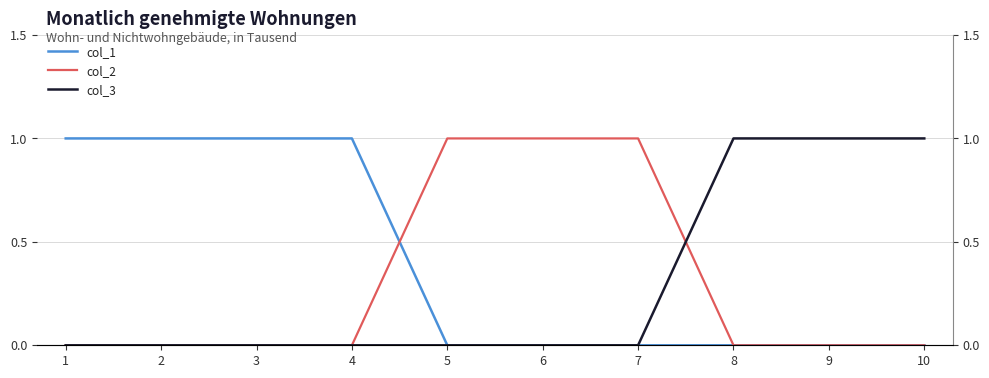

How many series are shown in this chart?

3